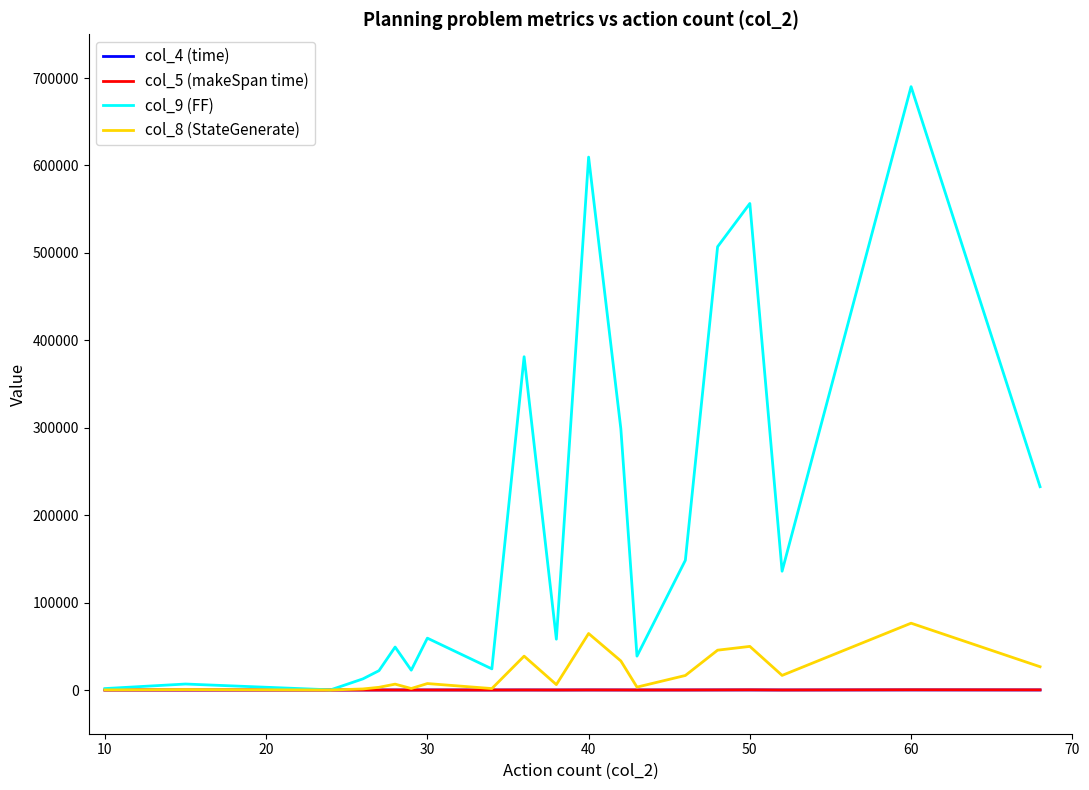

What is the maximum value for col_9 (FF)?

690092.0